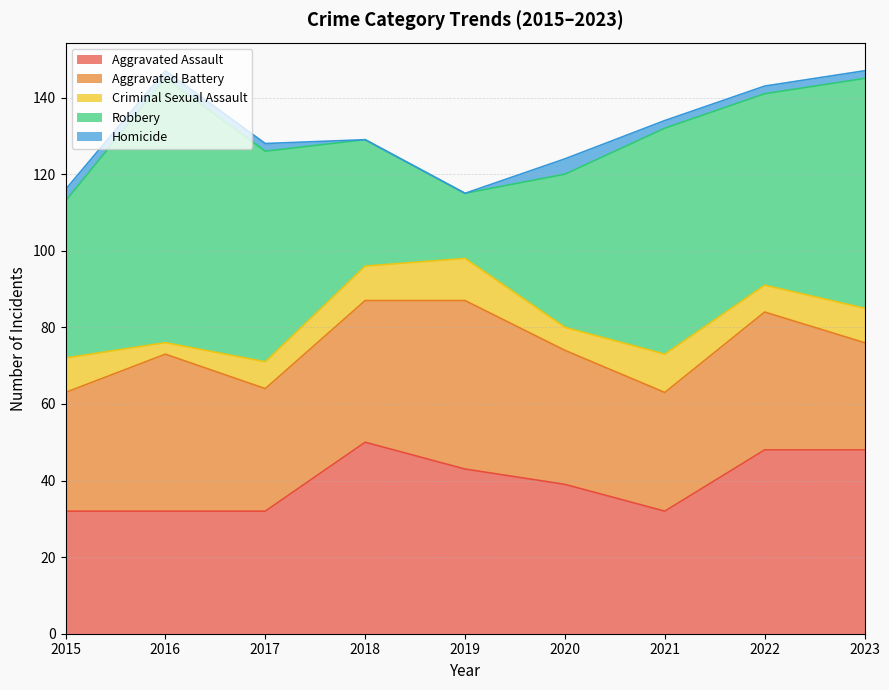

List the labels in order of Homicide value, smallest first.

2018, 2019, 2016, 2017, 2021, 2022, 2023, 2015, 2020